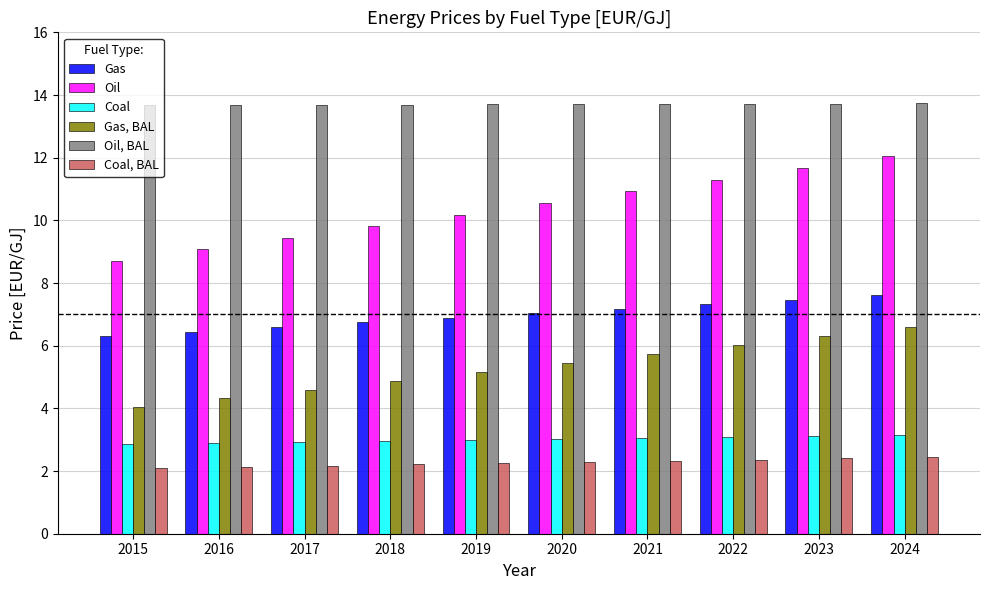

What is the difference between the highest and lowest values at 2020?

11.4